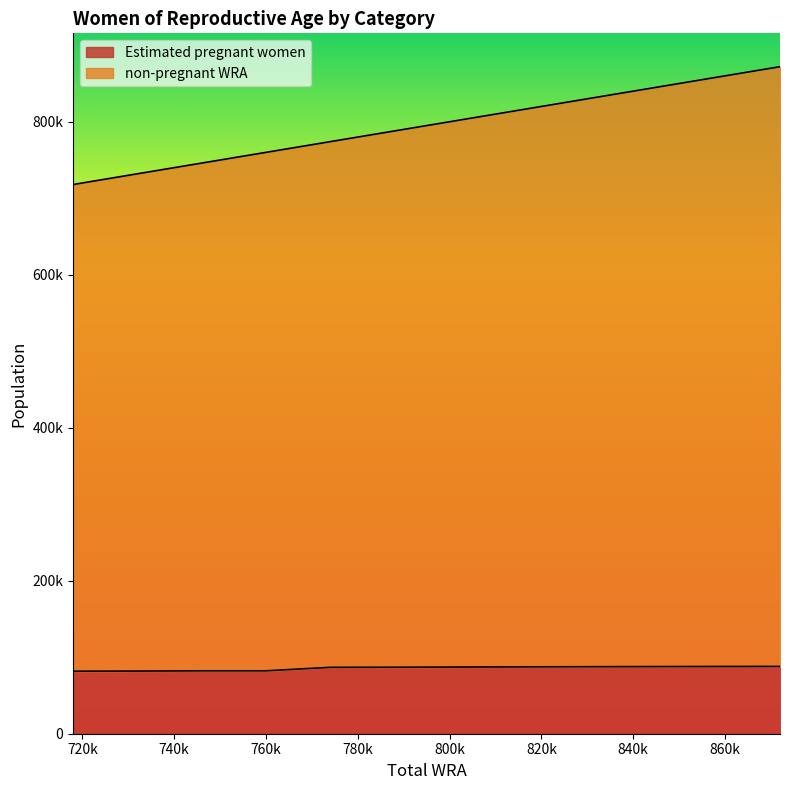

At which category is the sum across all series the highest?

872000